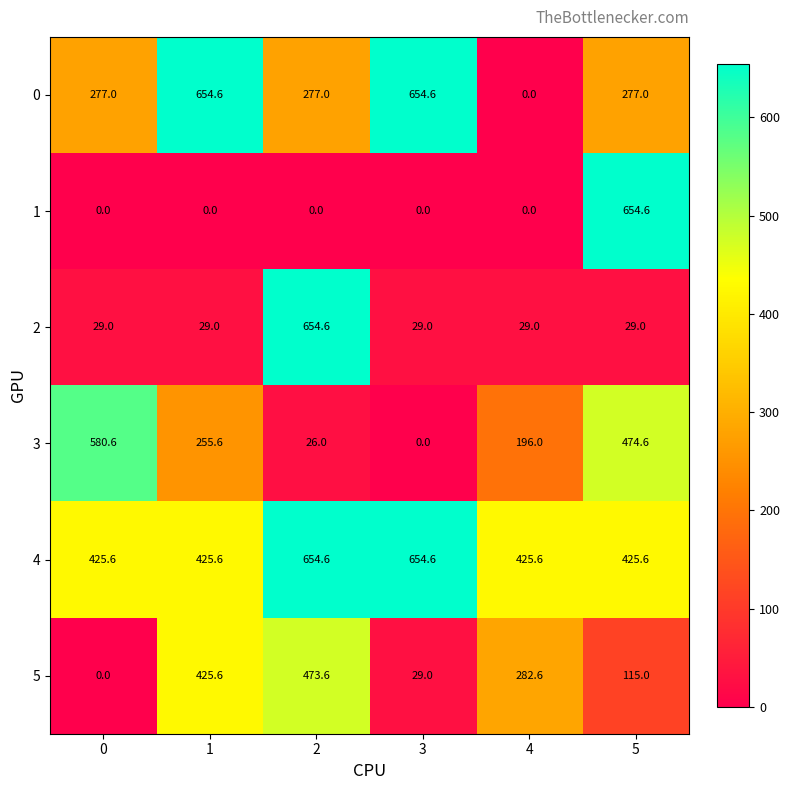

Read the 3 value at 2.

26.0